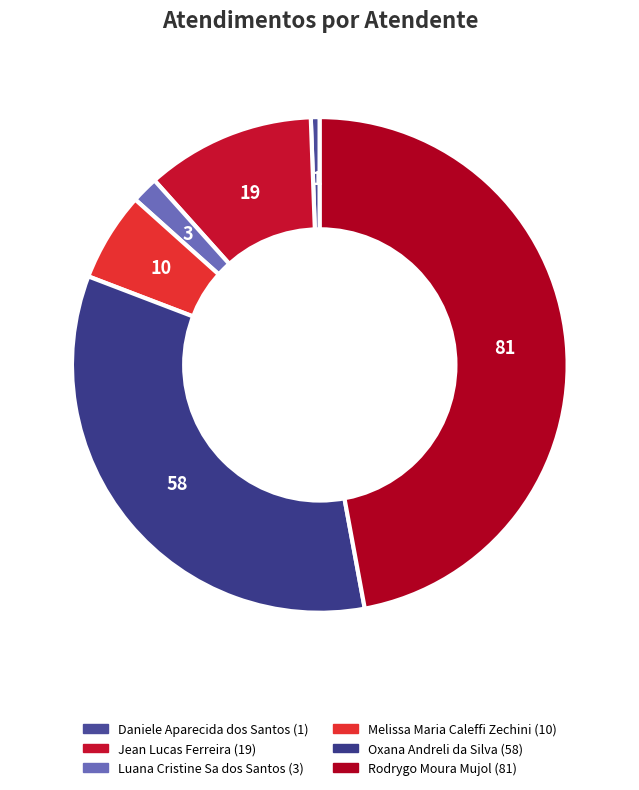

Which category has the biggest portion of the pie?

Rodrygo Moura Mujol